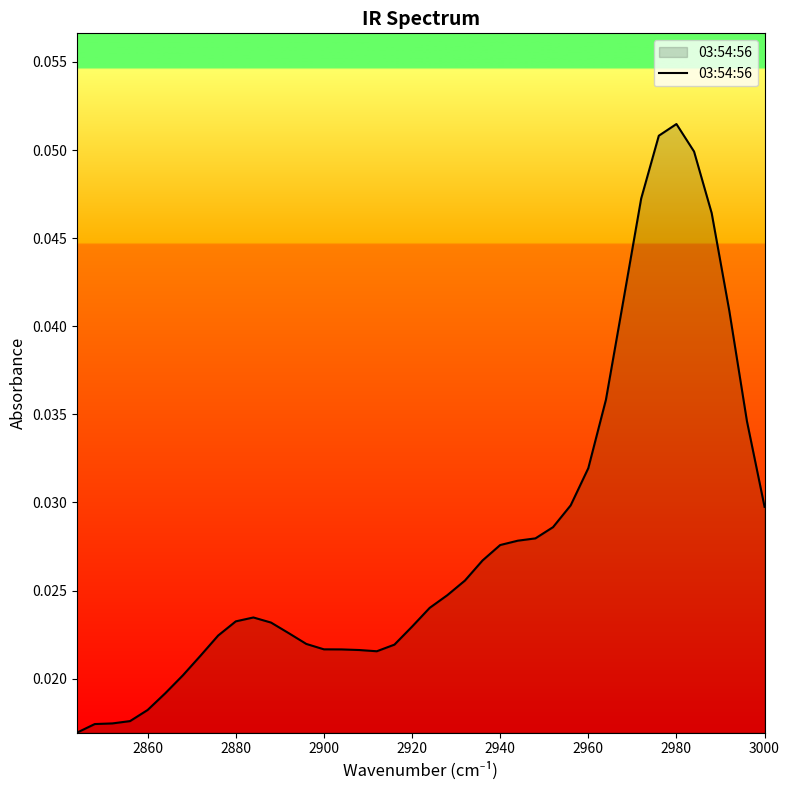

The chart shows a value of 0.0 at 14. True or false?

False